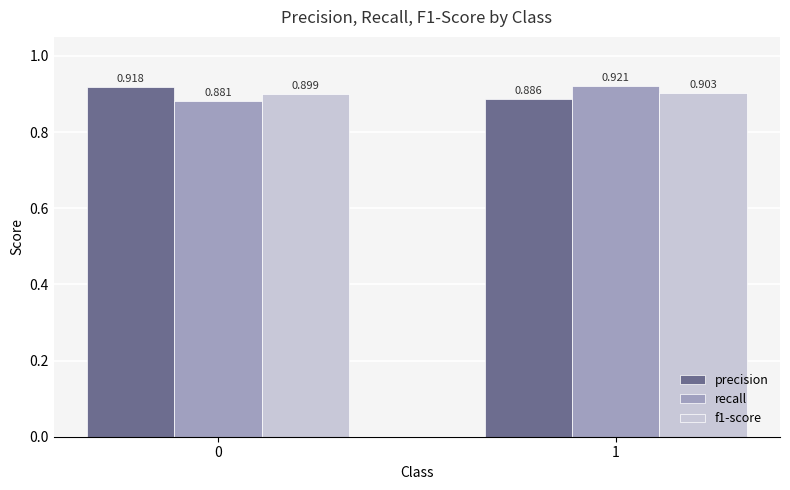

True or false: precision has a value of 0.9 at 0.

True